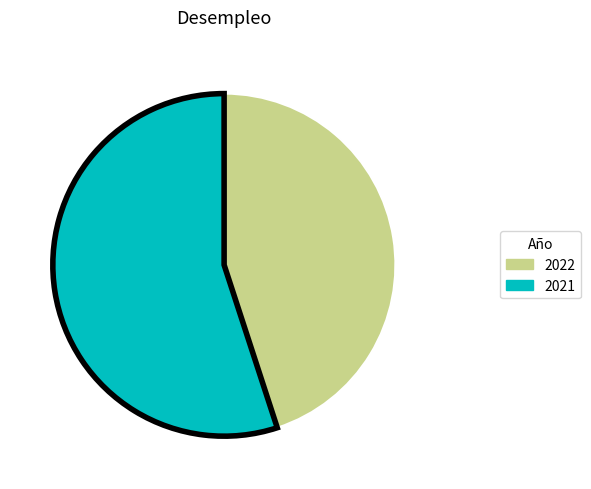

Between 2021 and 2022, which is larger?

2021